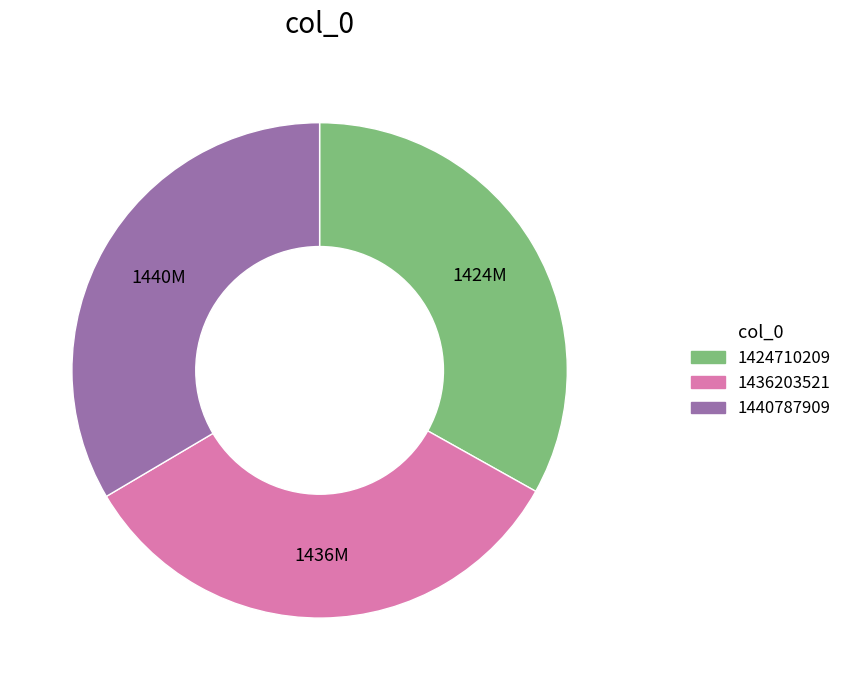

Is the sum of 1424710209 and 1436203521 greater than half?

Yes